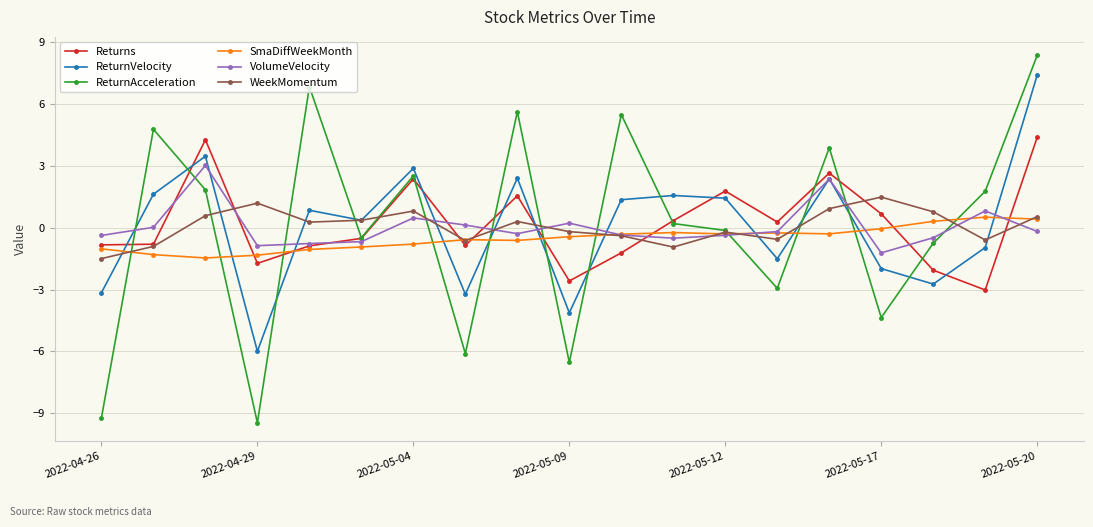

What is the smallest value displayed?

-9.5